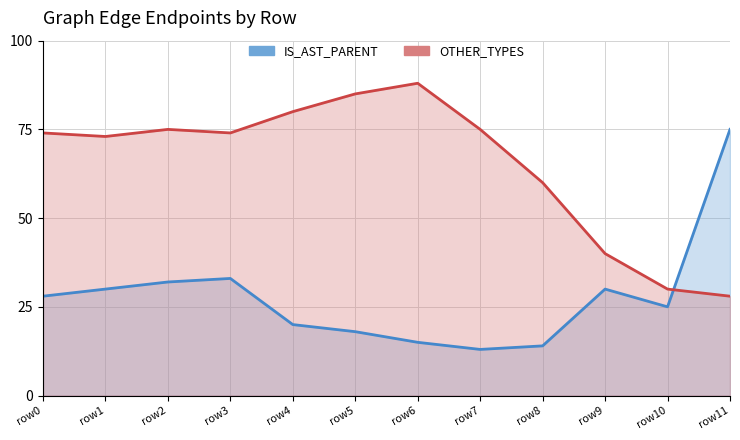

Between row11 and row4, which is larger?

row11